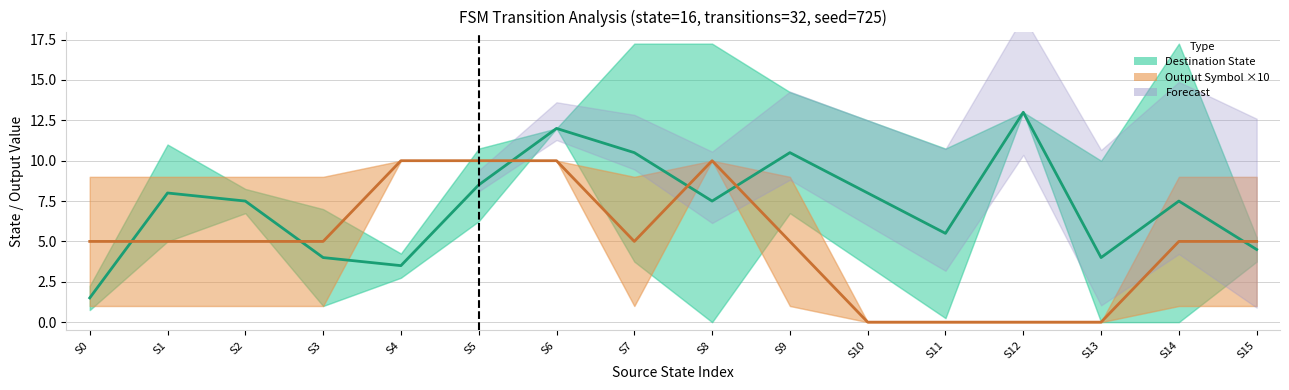

Rank the categories by Output Symbol ×10 (mean) value from highest to lowest.

S4, S5, S6, S8, S0, S1, S2, S3, S7, S9, S14, S15, S10, S11, S12, S13